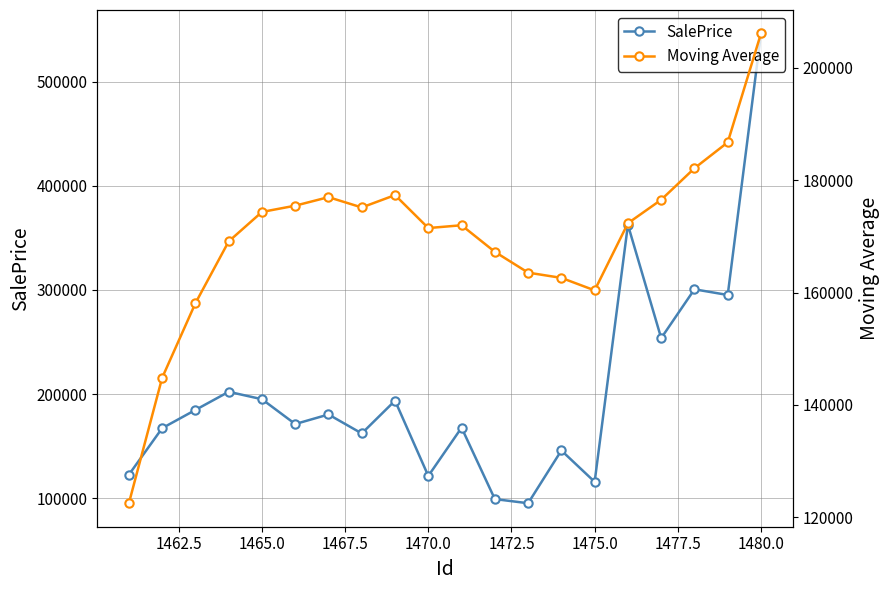

True or false: SalePrice has more than 1 interior local peaks.

True